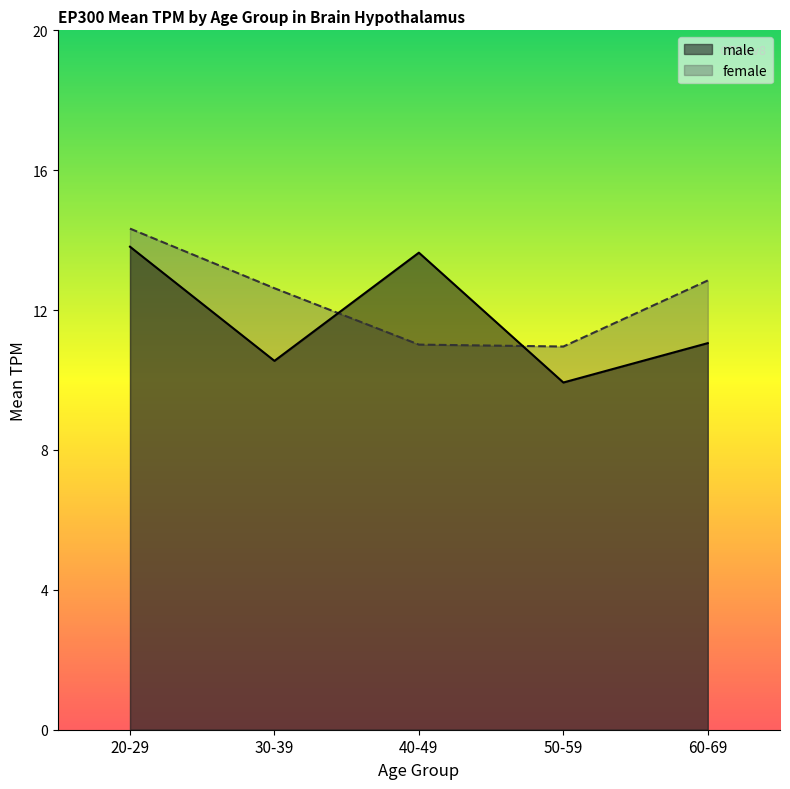

What is the value of the female point at the 5th from the left?

12.8